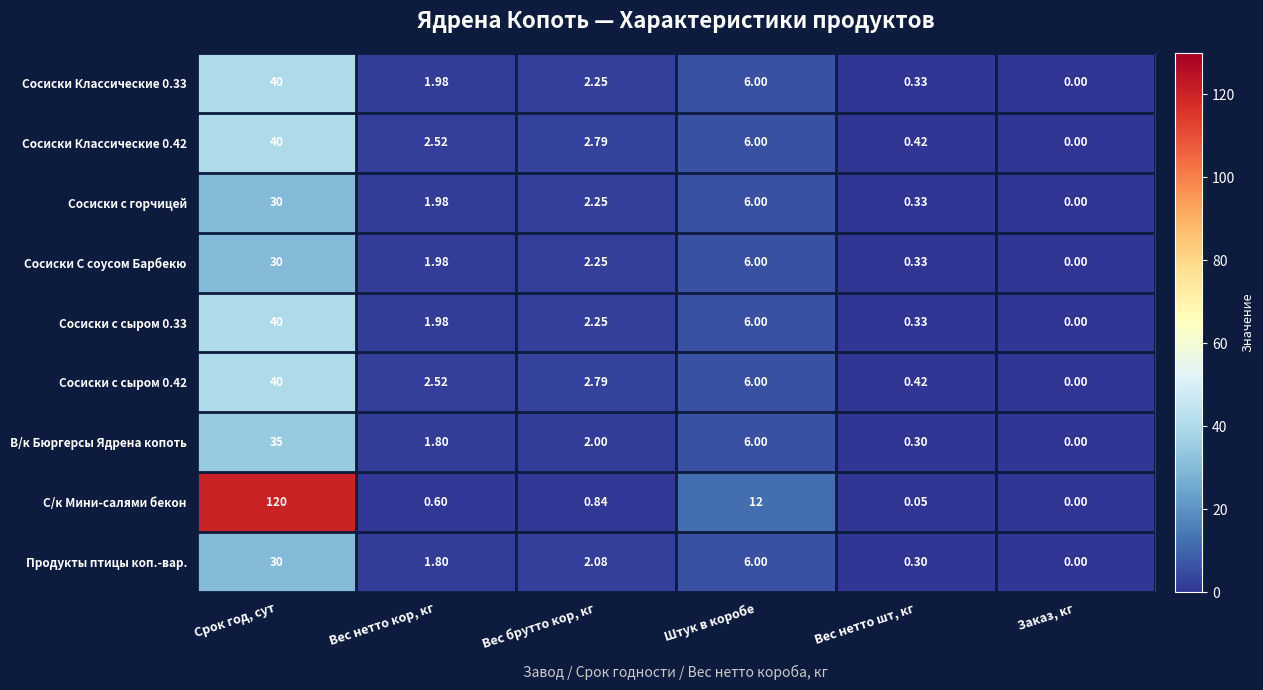

Which series has the largest total across all categories?

С/к Мини-салями бекон